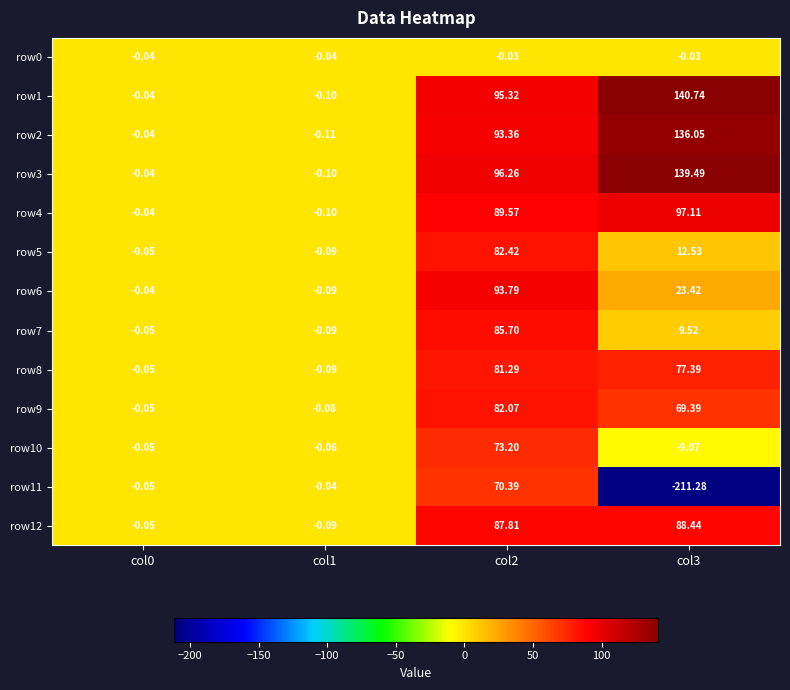

Is the value of row1 at col2 greater than the value of row6 at col2?

Yes